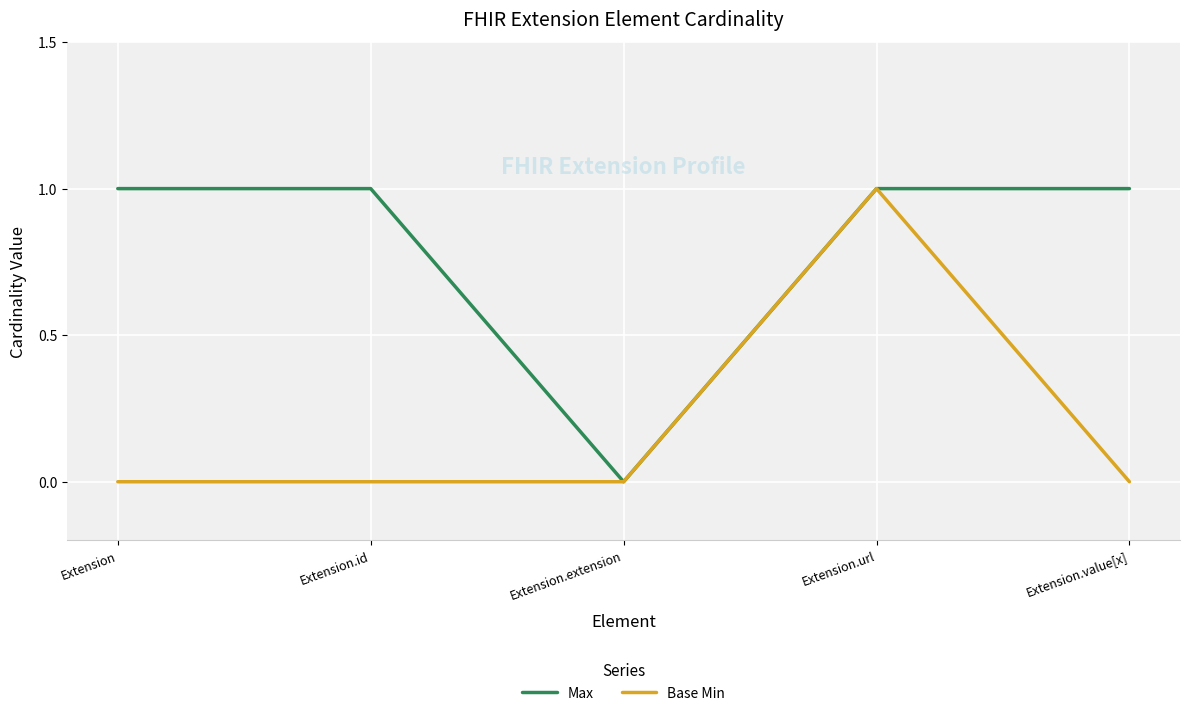

Is the value of Max at Extension.url greater than the value of Base Min at Extension.value[x]?

Yes